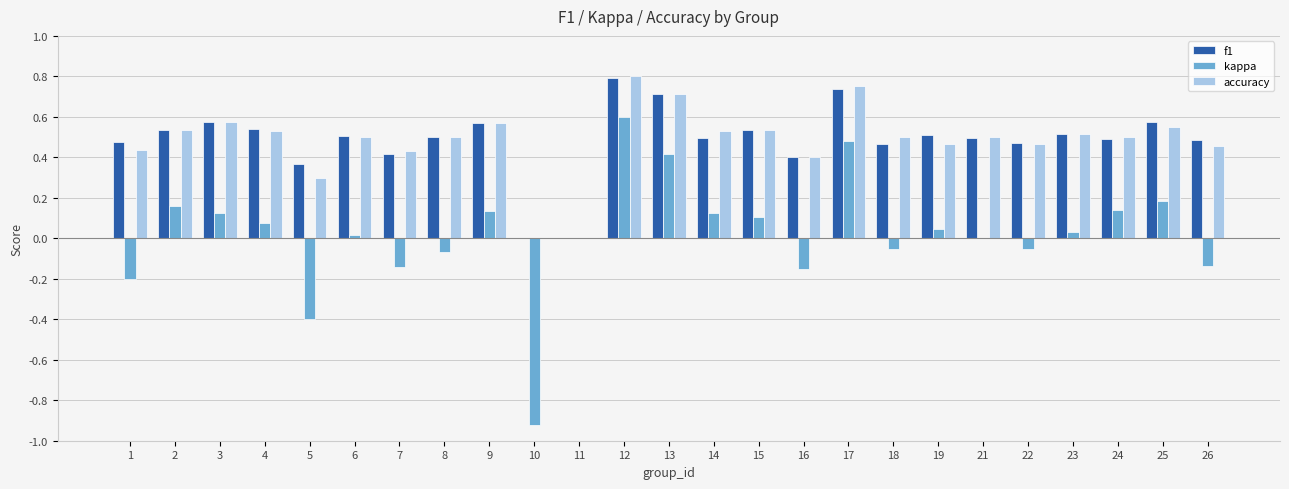

How many data points does each series have?

25